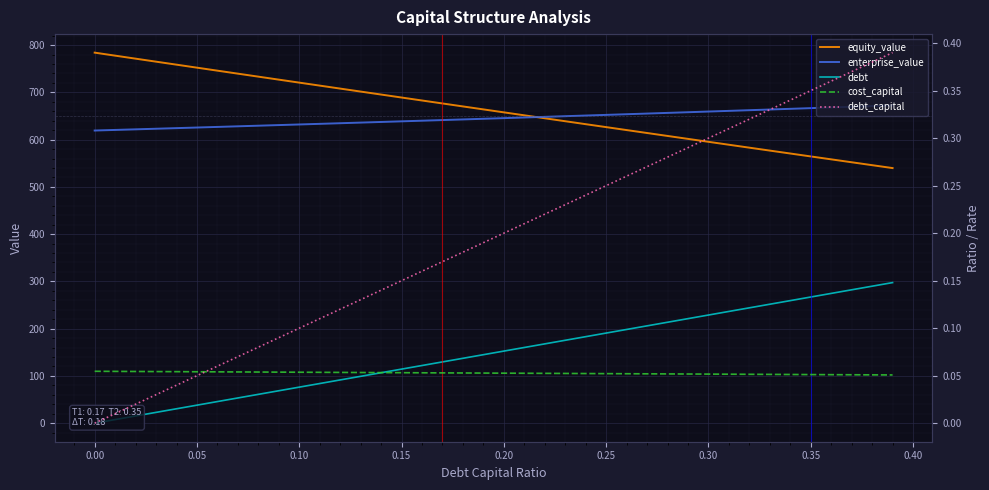

What is the lowest value of the cost_capital series?

0.1